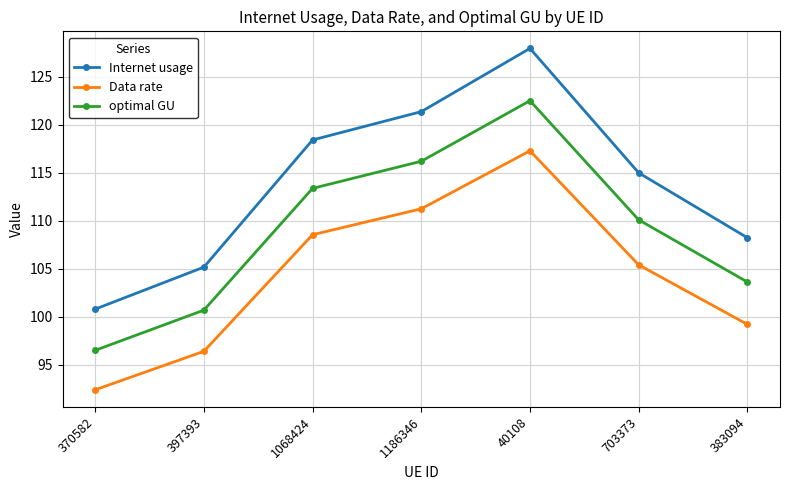

Where is Data rate nearest to the value 104?

703373